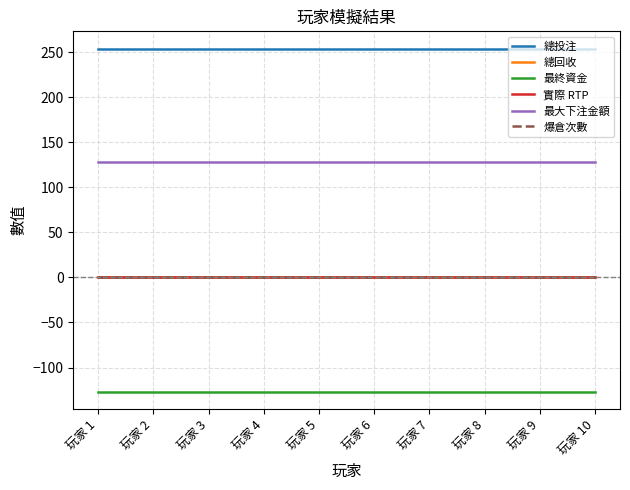

True or false: 總回收 has more than 0 interior local peaks.

False